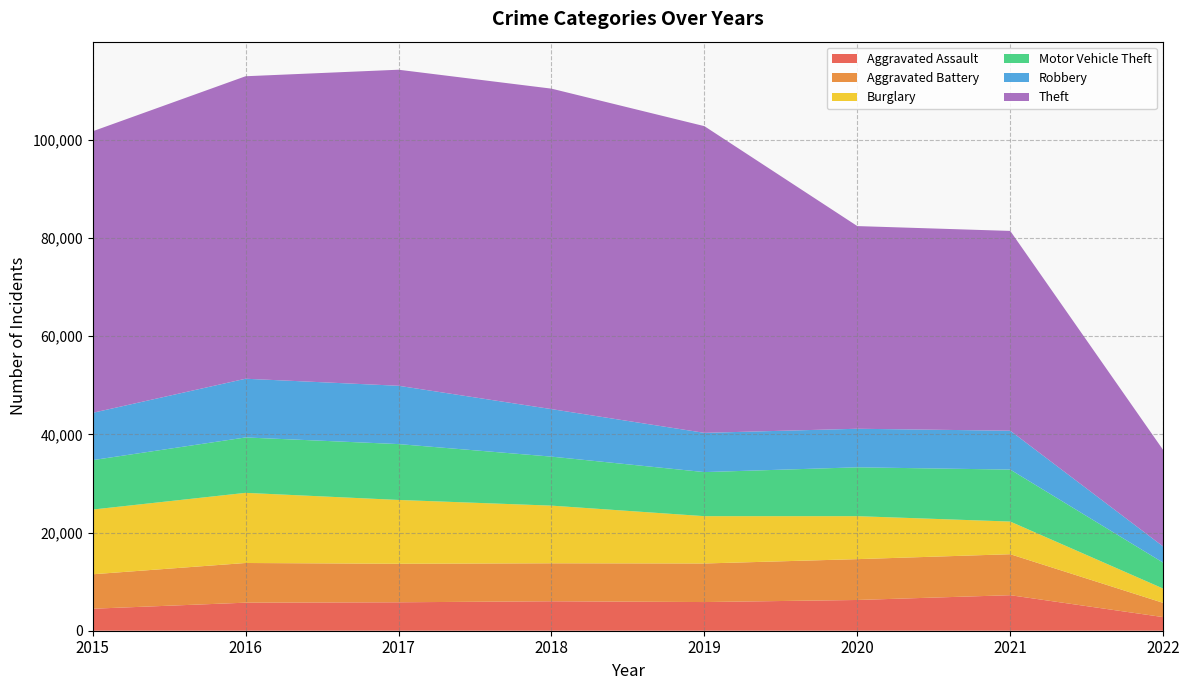

Reading right to left, list all the values displayed in this chart.

Aggravated Assault: 2772	7238	6263	5840	6001	5793	5712	4480
Aggravated Battery: 2899	8347	8319	7857	7735	7845	8085	7018
Burglary: 2913	6654	8753	9639	11746	13001	14289	13184
Motor Vehicle Theft: 5278	10585	9953	8978	9983	11380	11286	10068
Robbery: 3295	7920	7855	7994	9679	11880	11960	9638
Theft: 19654	40697	41283	62475	65281	64380	61617	57347